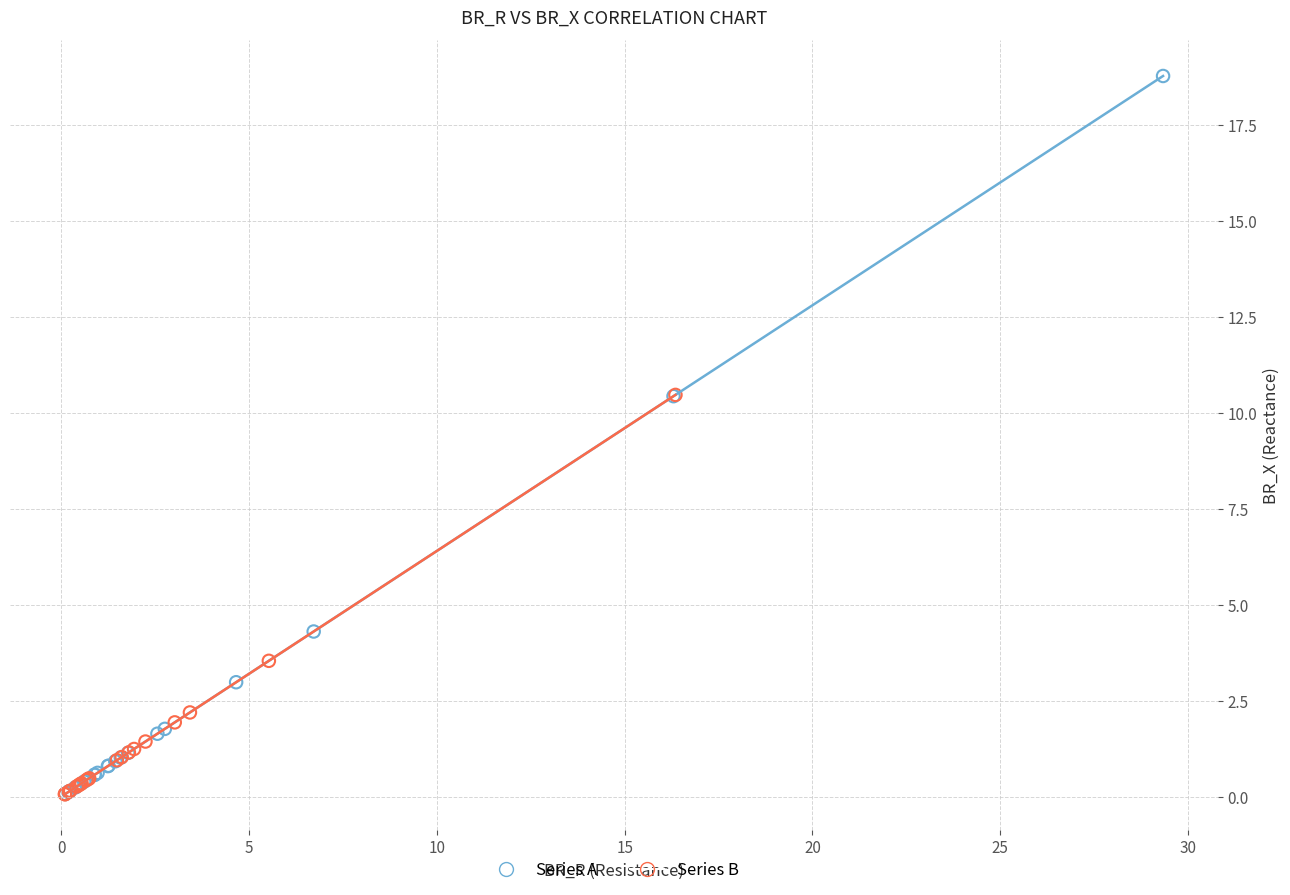

Which series reaches the maximum Y coordinate?

Series A